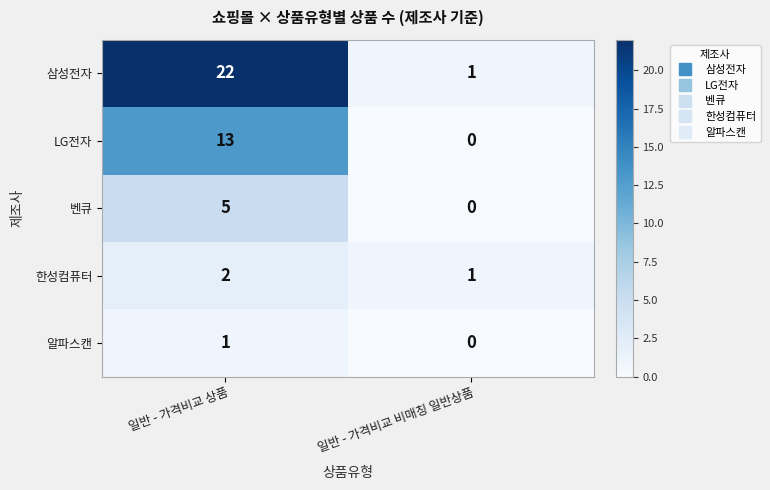

List the series in order of their peak value, highest first.

삼성전자, LG전자, 벤큐, 한성컴퓨터, 알파스캔